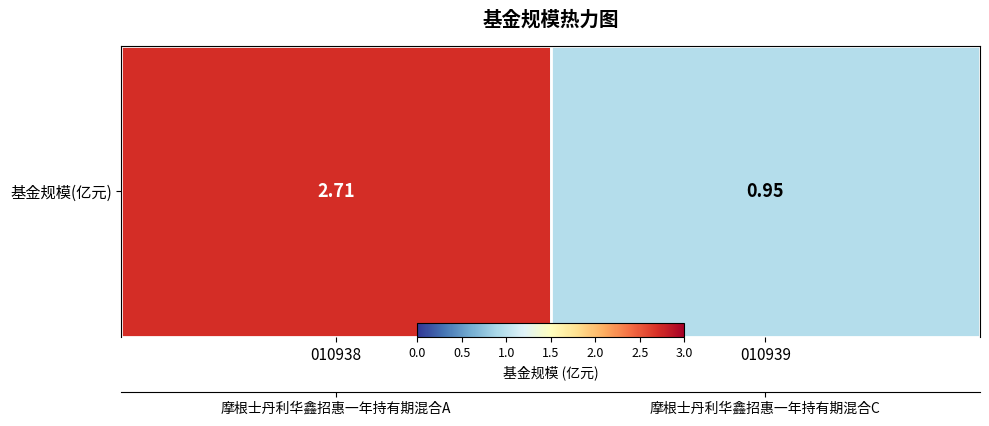

How many categories are shown in the chart?

2